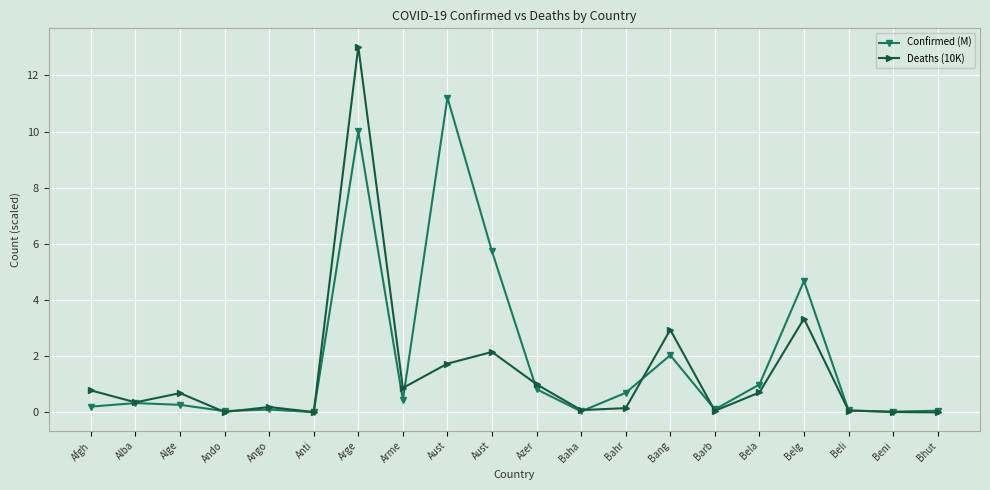

What is the value of the Deaths (10K) point at the 9th from the left?

1.7